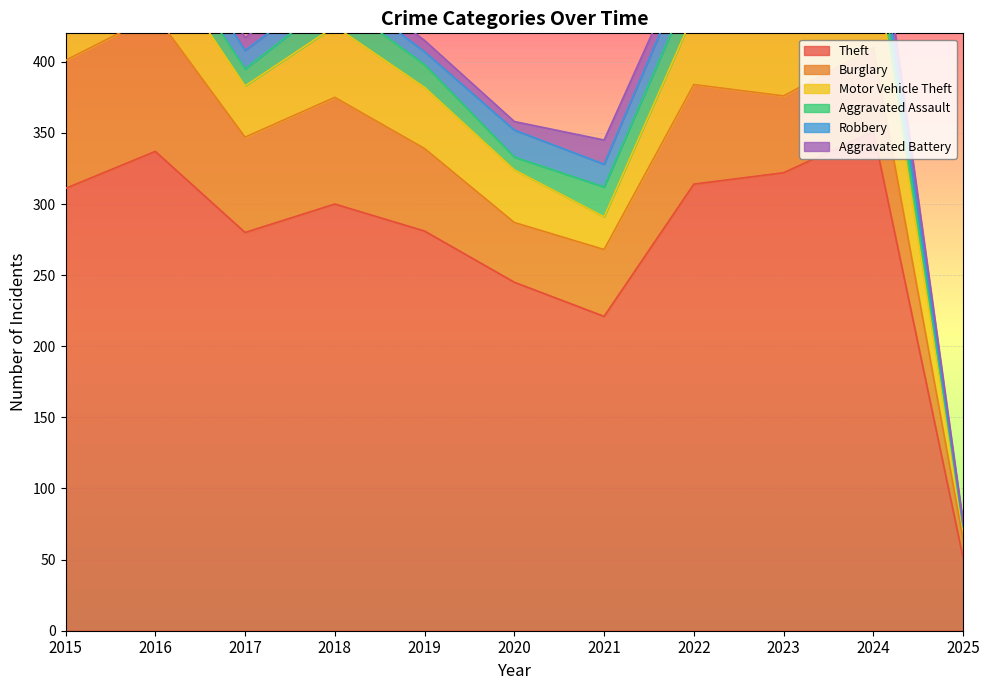

The Aggravated Battery series shows 8 at 2018. True or false?

True